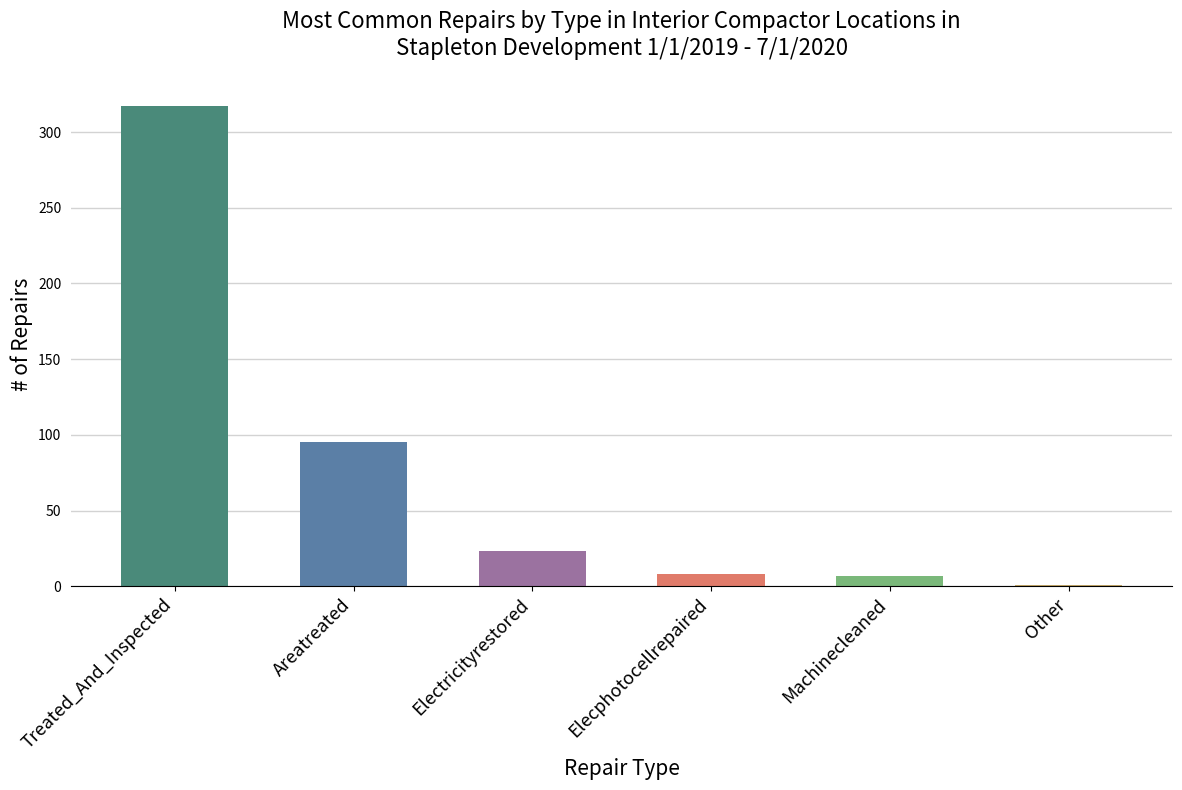

What is the difference between the maximum and minimum values?

316